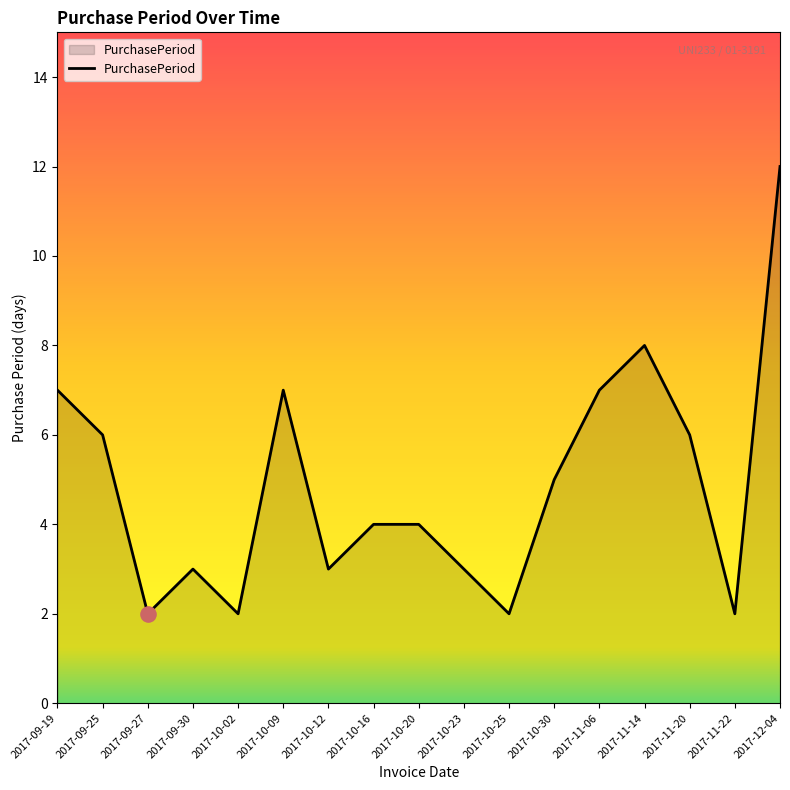

What is the ratio of the value at 2017-11-14 to the value at 2017-10-20?

2.0